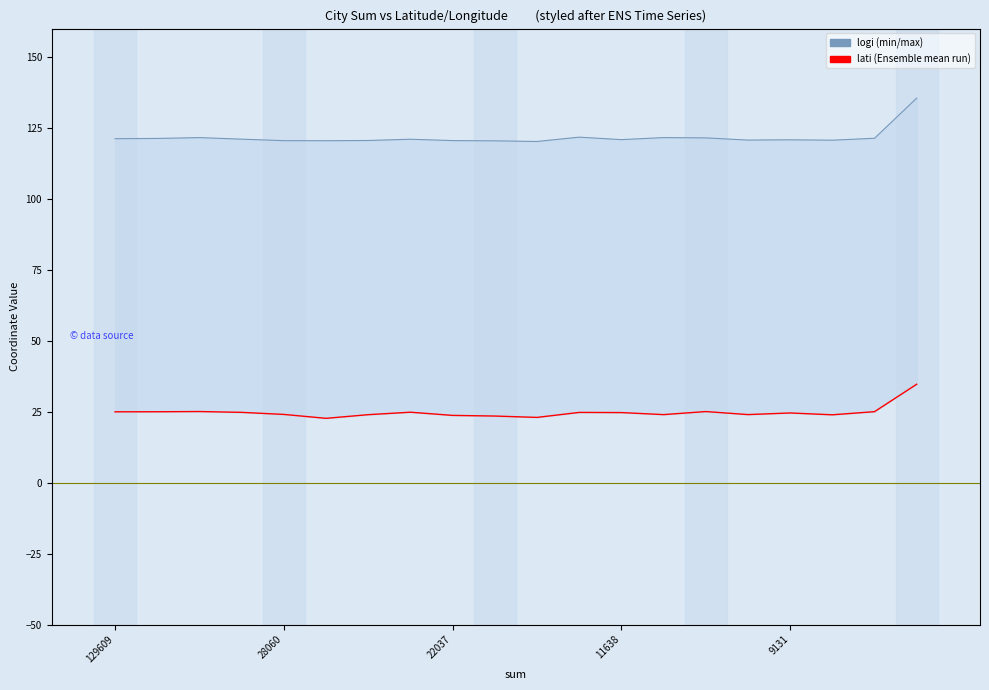

Reading left to right, extract all data points from this chart.

lati: 25.0	25.0	25.1	24.8	24.1	22.7	24.0	24.8	23.7	23.5	23.0	24.8	24.7	24.0	25.1	24.0	24.6	23.9	25.0	34.7
logi: 121.2	121.3	121.6	121.0	120.5	120.5	120.6	121.0	120.5	120.4	120.2	121.8	120.9	121.6	121.5	120.7	120.8	120.7	121.4	135.5